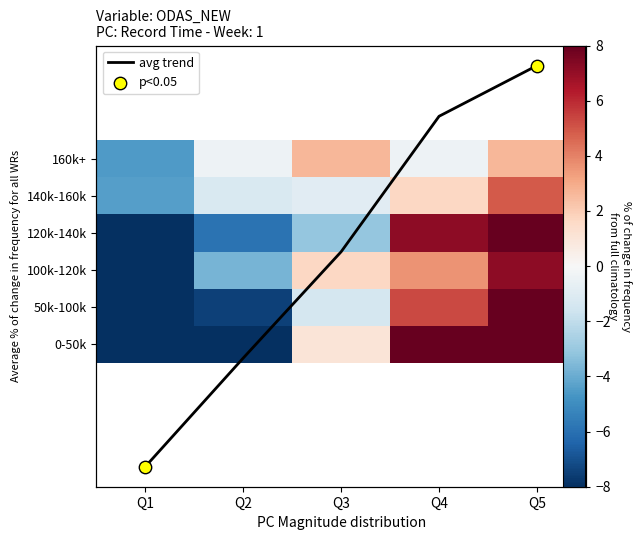

What is the total value across all series at Q5?

96.5